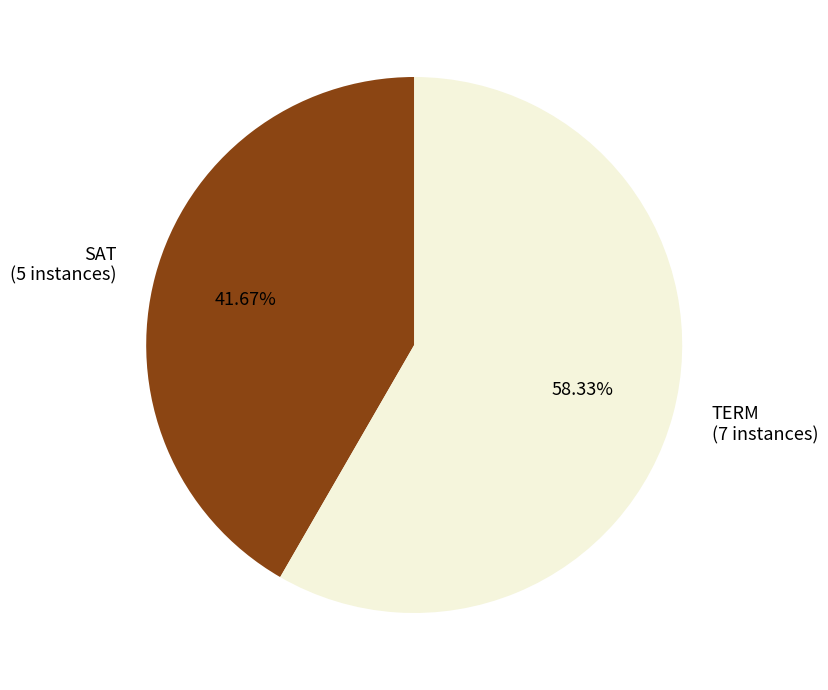

What portion of the pie excludes TERM?

41.7%